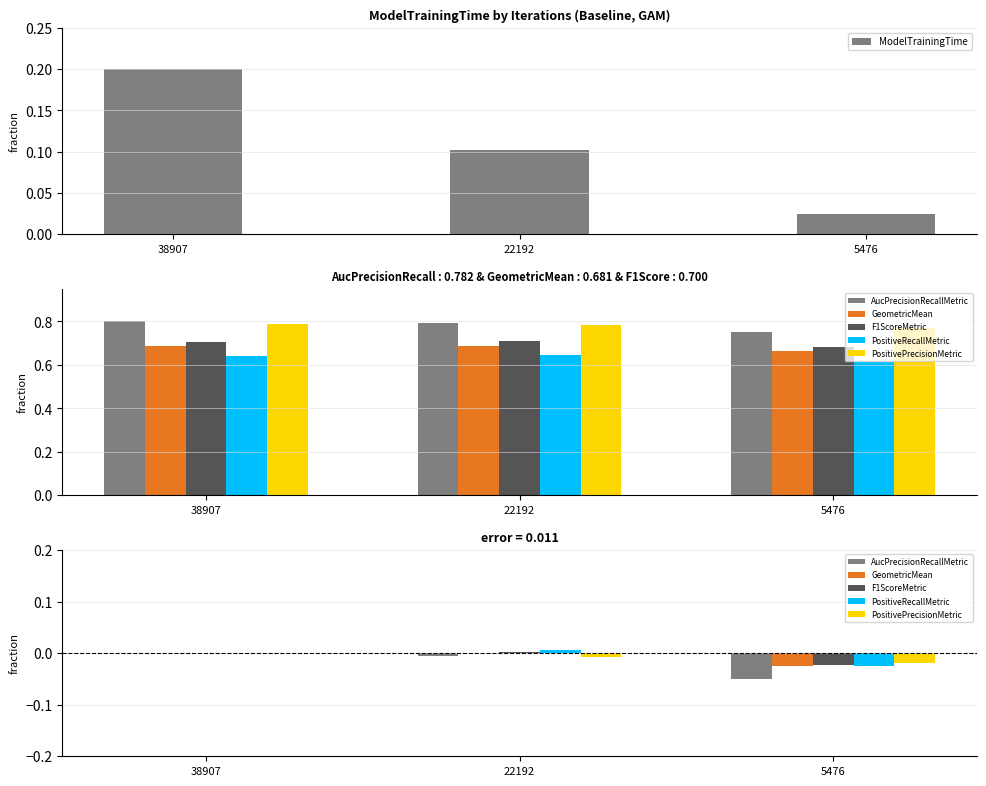

The value of AucPrecisionRecallMetric at 22192 is -0.0. True or false?

True